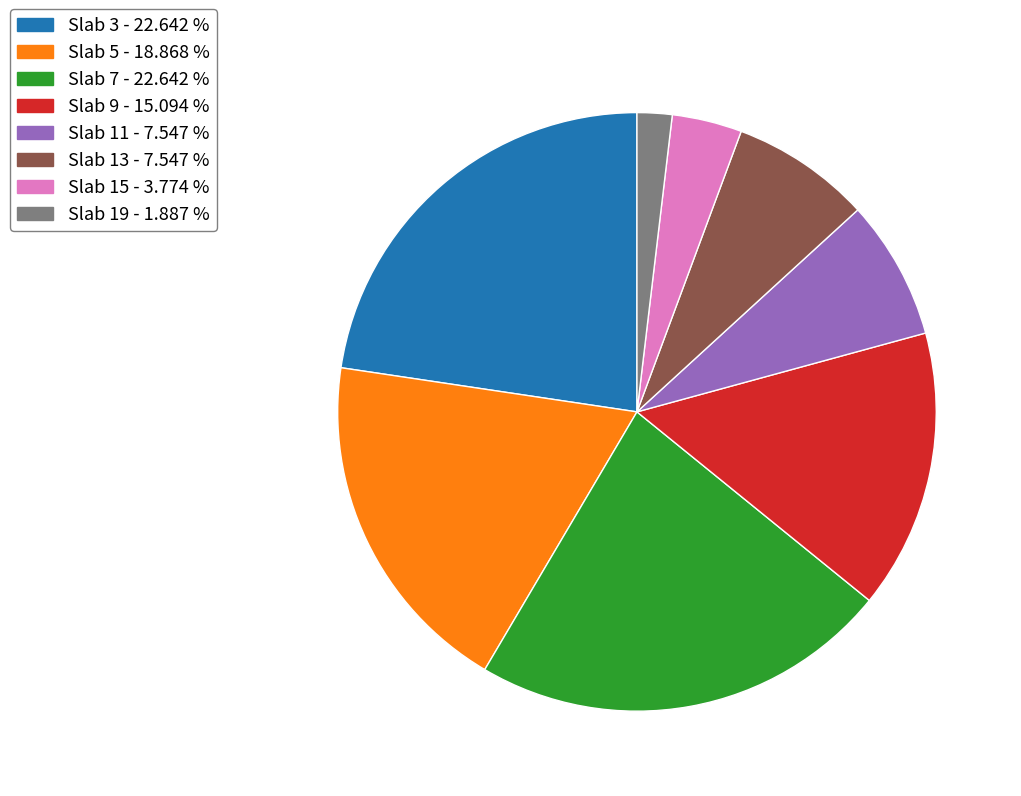

Between Slab 7 - 22.642 % and Slab 15 - 3.774 %, which is larger?

Slab 7 - 22.642 %